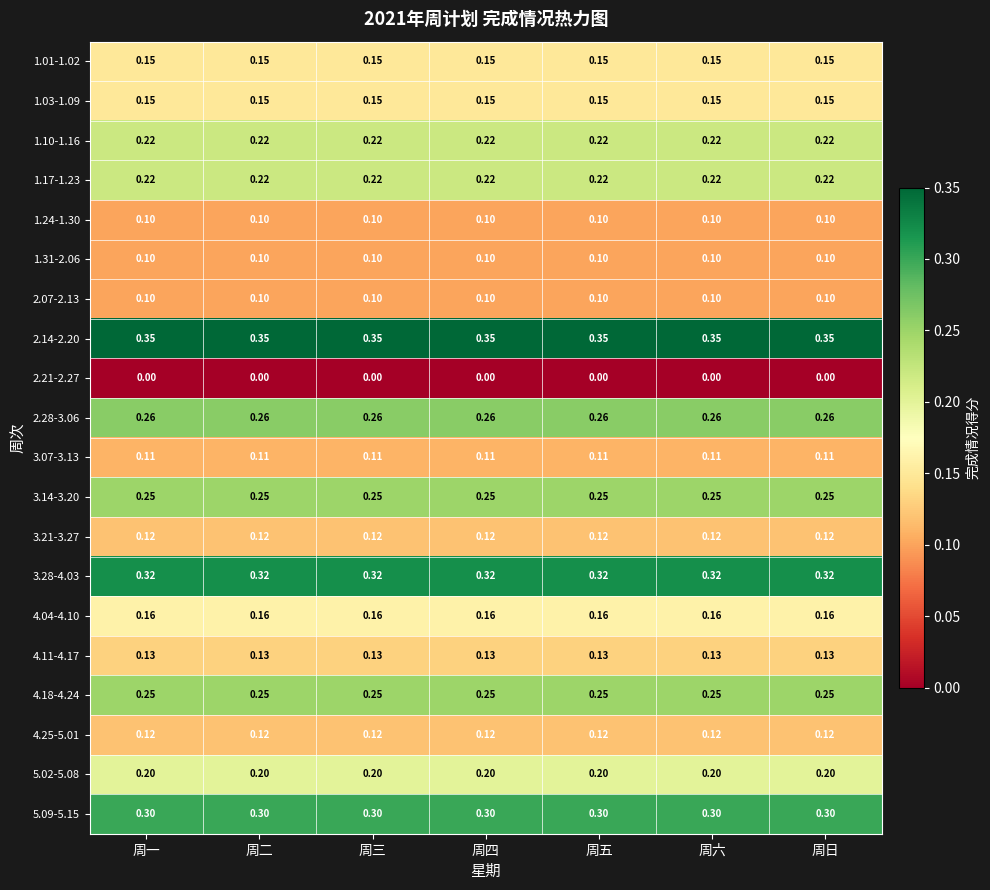

Is the value of 5.09-5.15 at 周二 greater than the value of 1.31-2.06 at 周三?

Yes